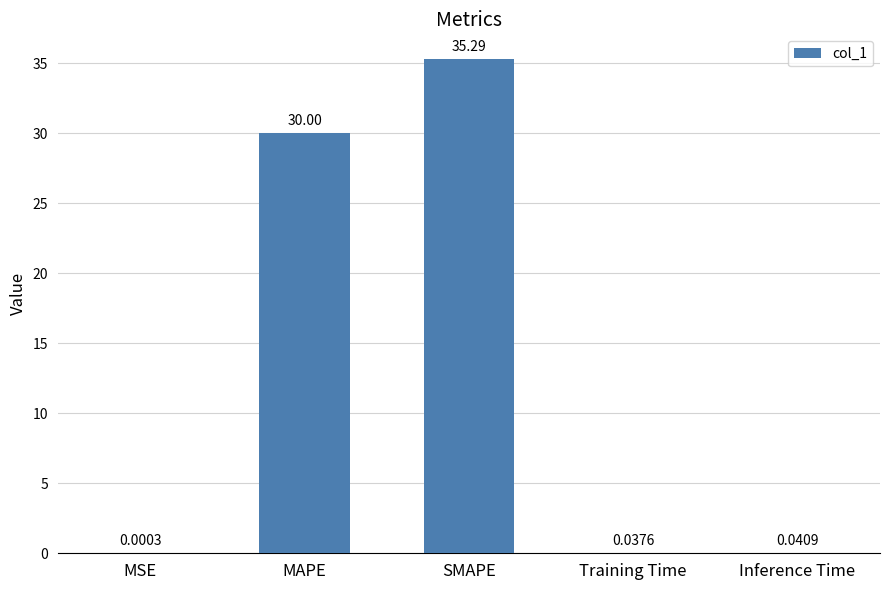

What is the sum of the values at MAPE and MSE?

30.0